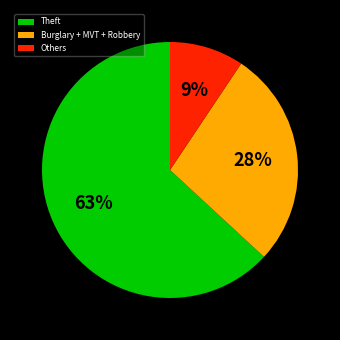

To the nearest percent, what percentage of the pie is Theft?

63%